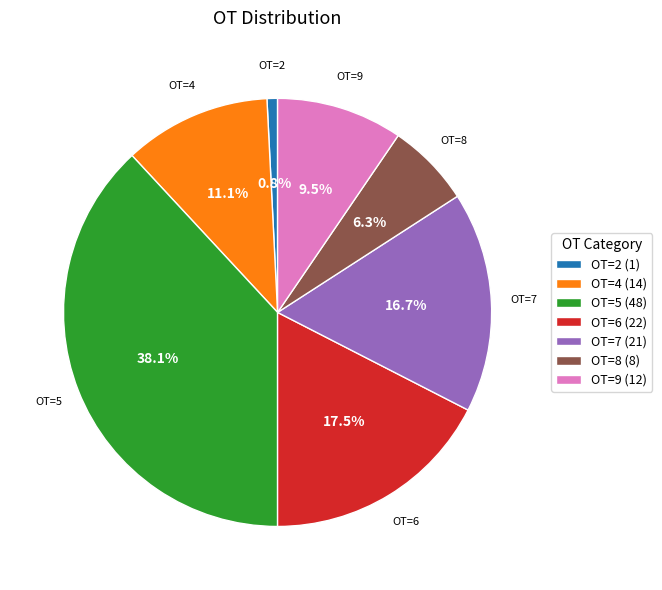

How many segments does this pie chart have?

7